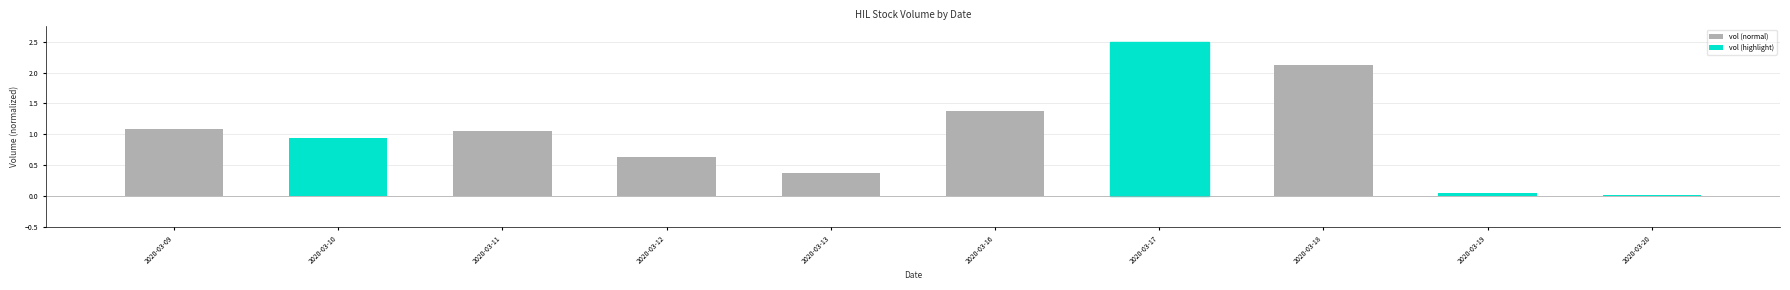

True or false: the data shows 0.6 at 2020-03-11.

False